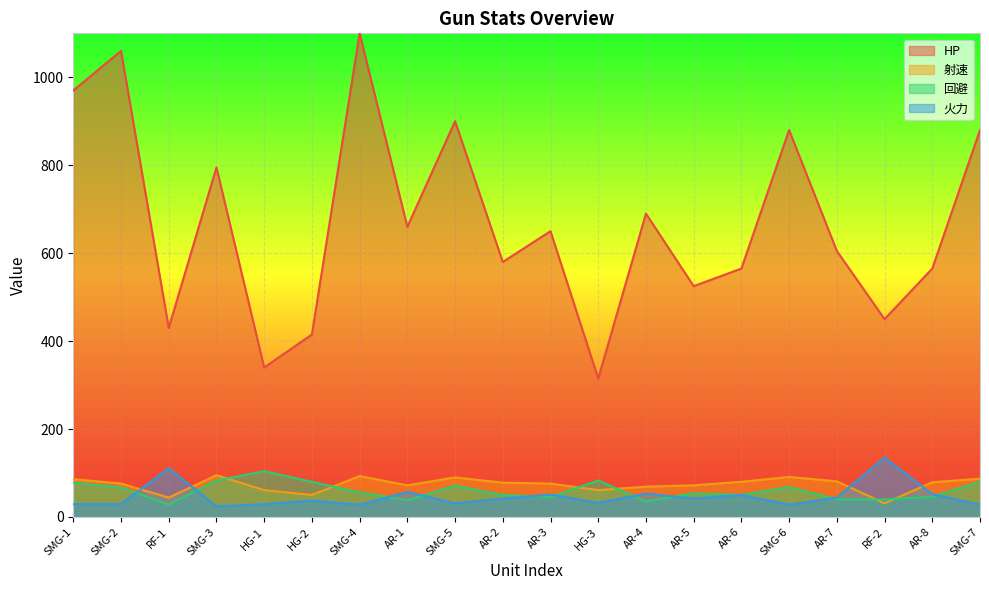

True or false: 射速 and HP cross at least once.

False